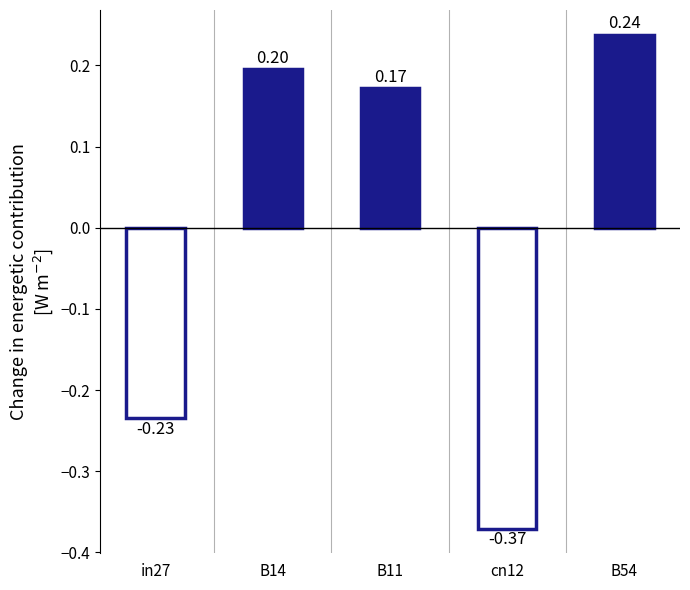

List the labels in order of value, smallest first.

cn12, in27, B11, B14, B54